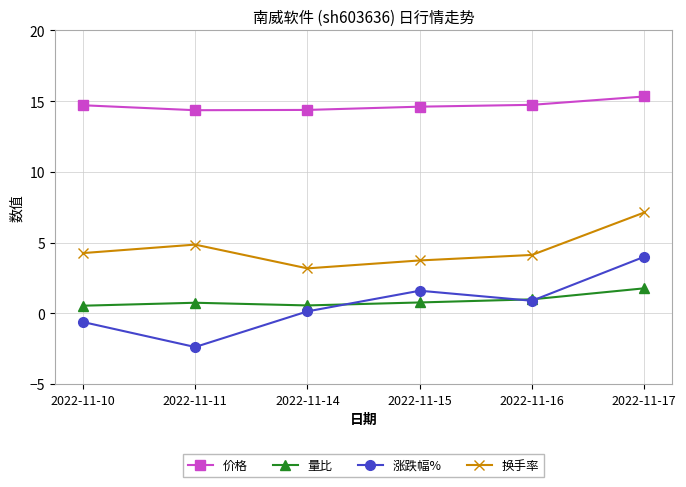

In 量比, how many points are higher than both neighbors (excluding endpoints)?

1